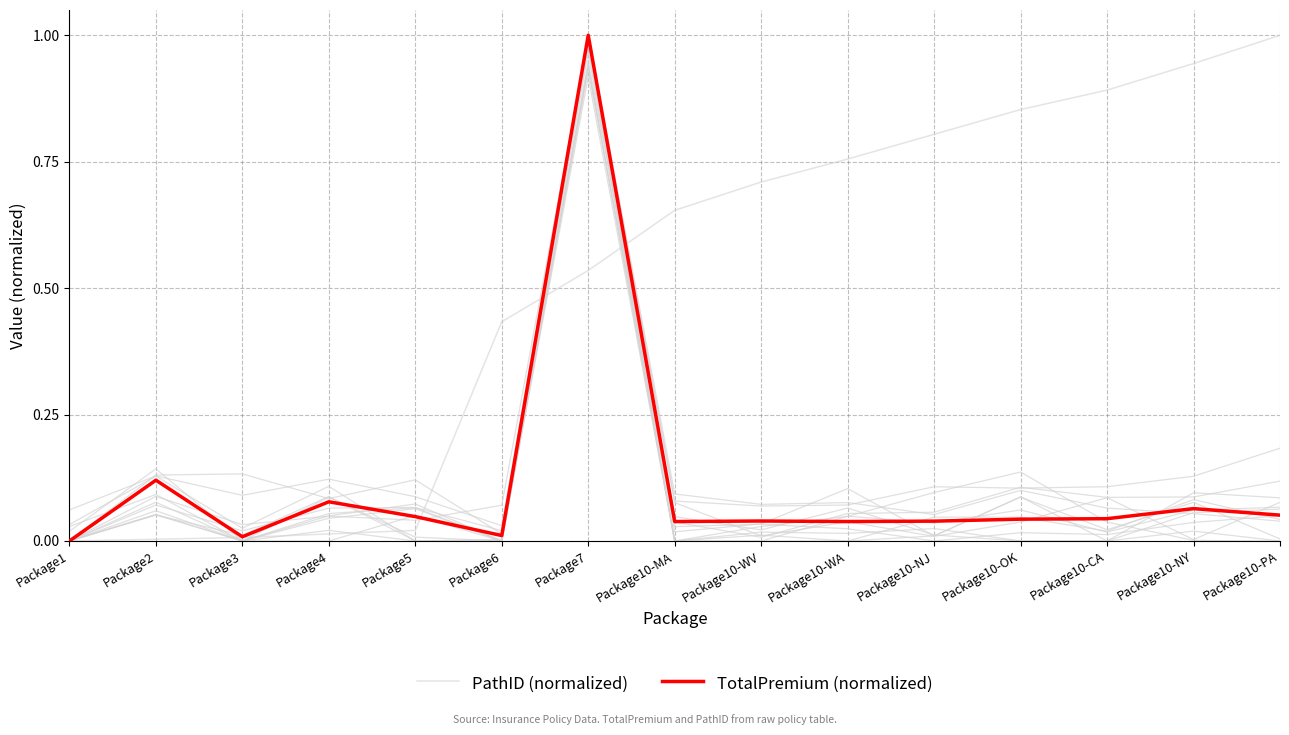

Which has a higher value, Package1 or Package4?

Package4